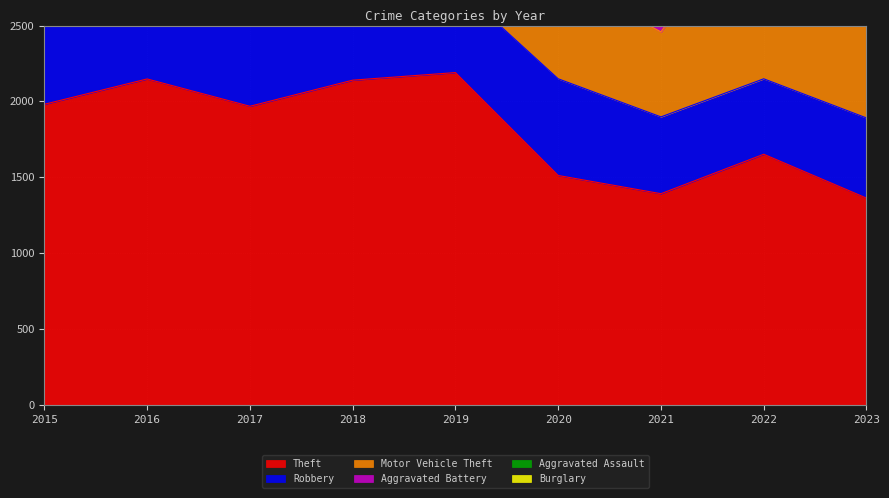

What is the difference between the maximum and second lowest values in the Aggravated Battery series?

238